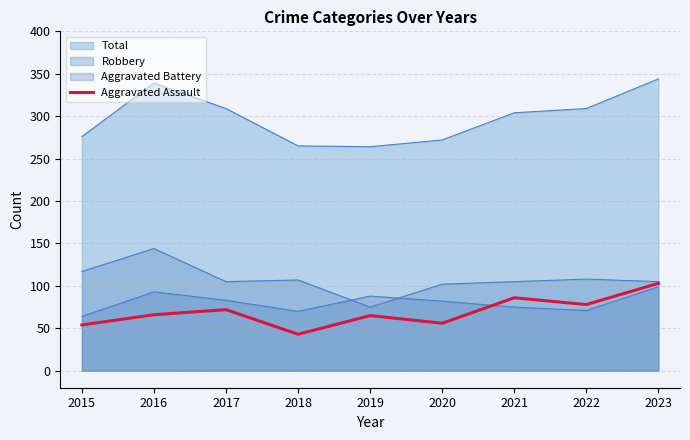

What is the difference between the maximum and minimum values?

60